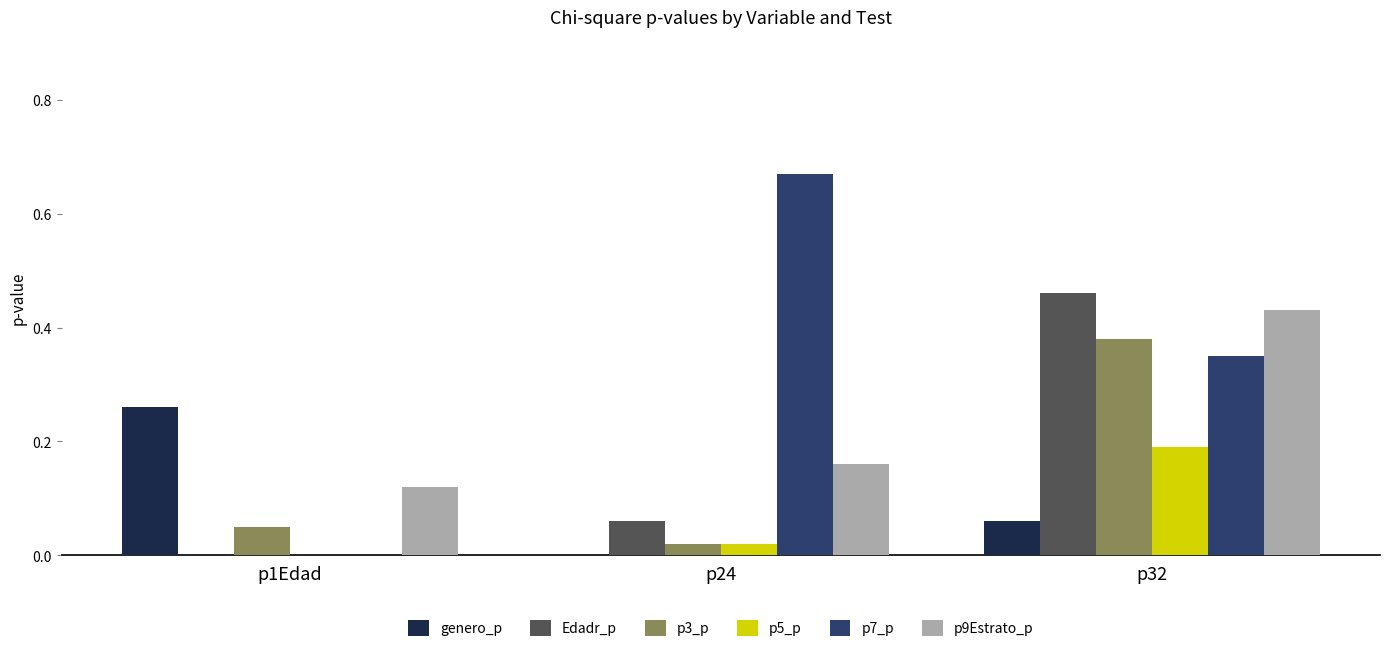

Between p1Edad and p32, which series saw the biggest shift?

Edadr_p